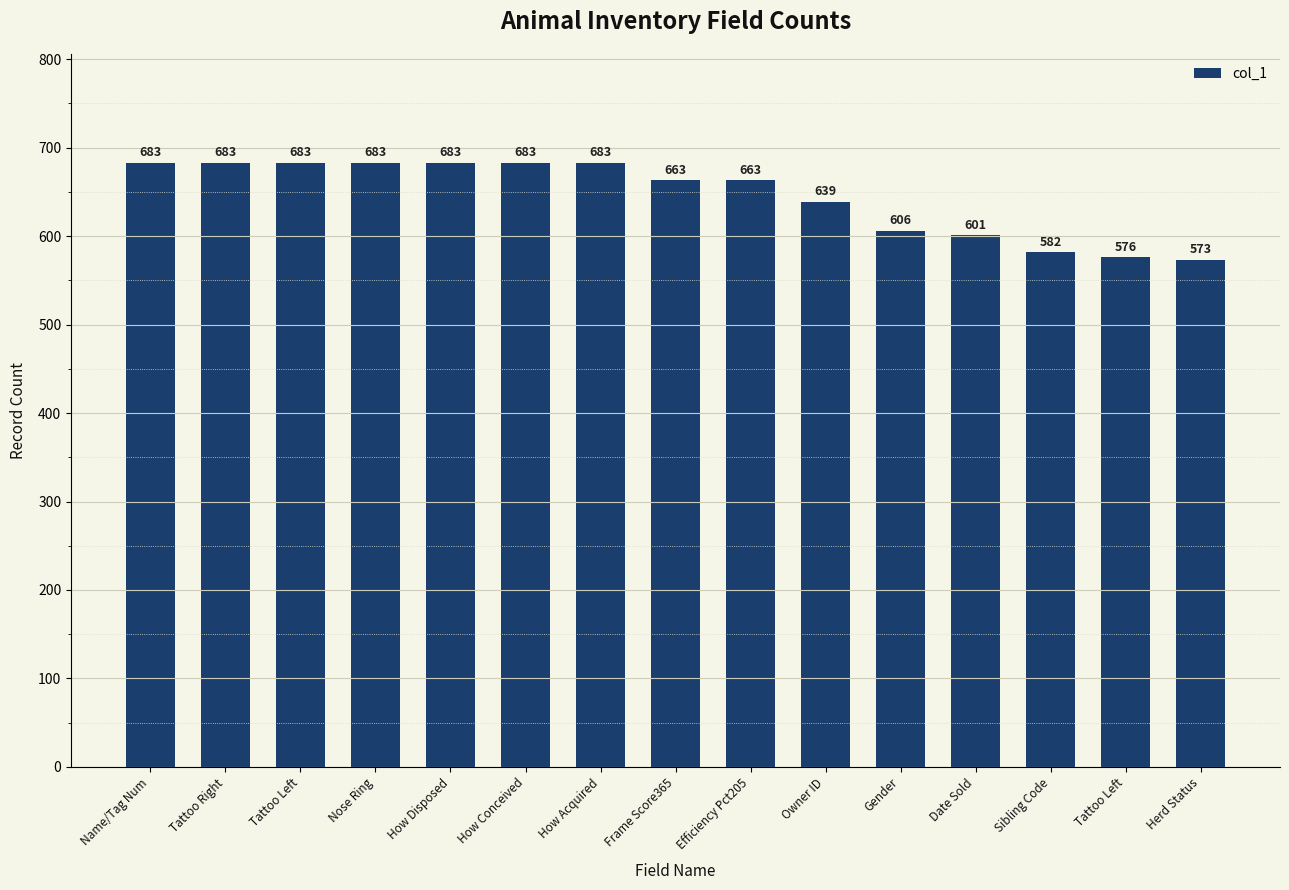

What is the smallest value displayed?

573